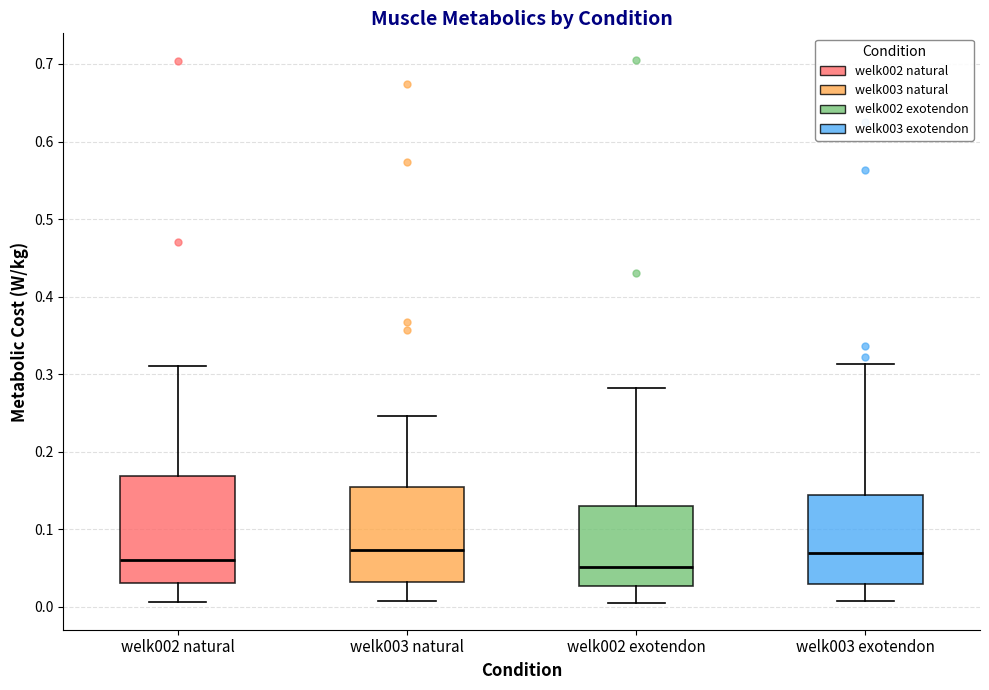

Where does the upper whisker of the box for welk002 exotendon end on the y-axis? The values are not printed on the chart, so give them approximately, as read against the axis.

0.28